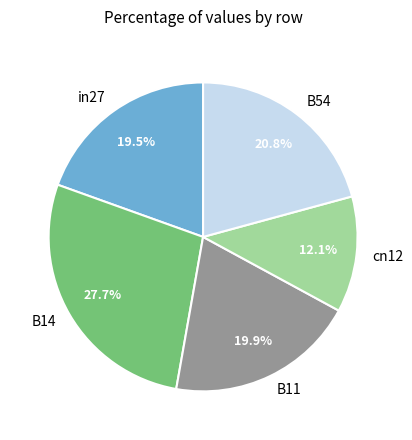

Count the number of slices in the pie.

5